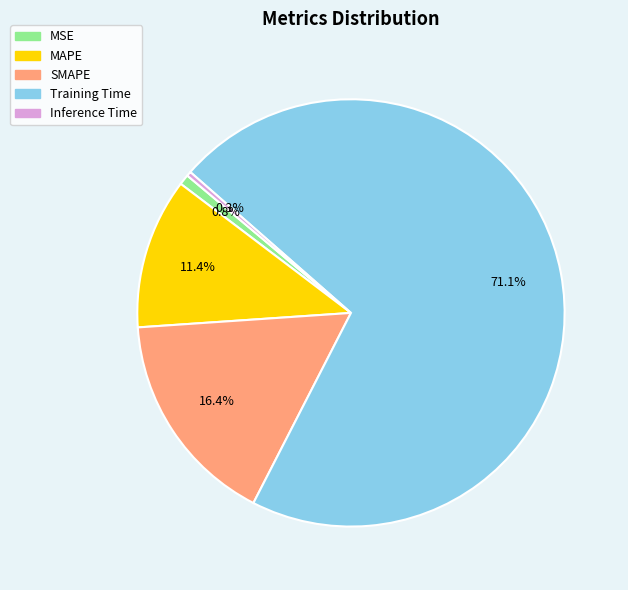

Between Inference Time and MAPE, which is larger?

MAPE